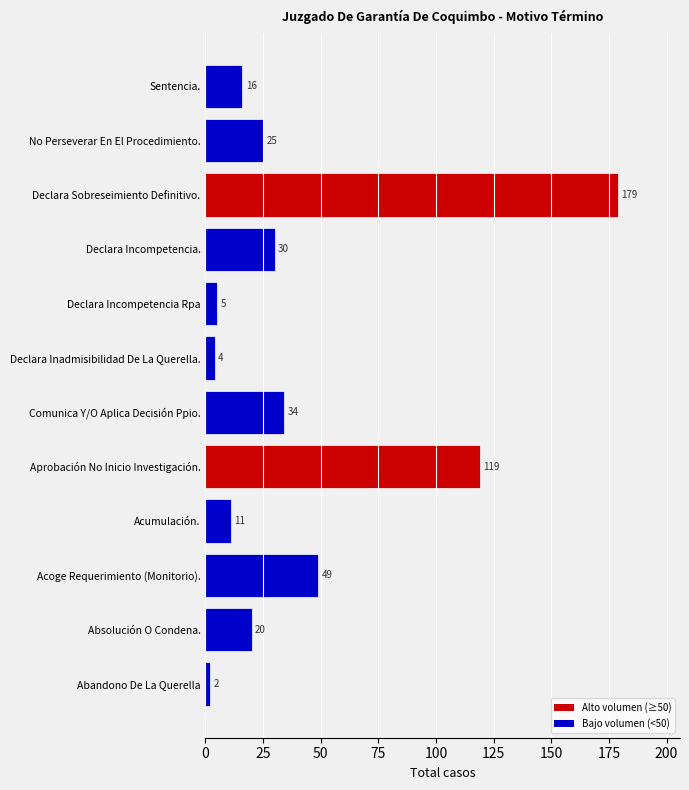

List the labels in order of value, smallest first.

Abandono De La Querella, Declara Inadmisibilidad De La Querella., Declara Incompetencia Rpa, Acumulación., Sentencia., Absolución O Condena., No Perseverar En El Procedimiento., Declara Incompetencia., Comunica Y/O Aplica Decisión Ppio., Acoge Requerimiento (Monitorio)., Aprobación No Inicio Investigación., Declara Sobreseimiento Definitivo.